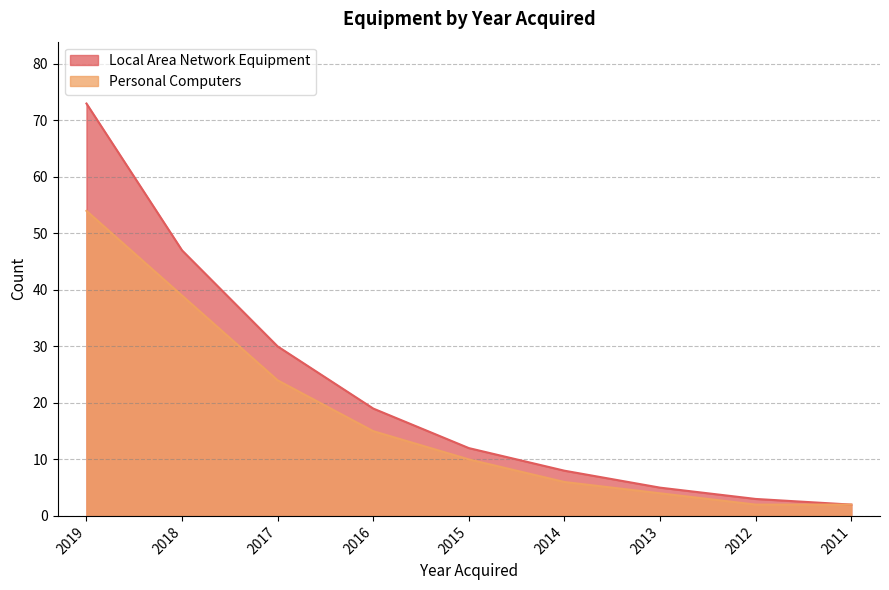

What are all the series names shown in the legend?

Local Area Network Equipment, Personal Computers